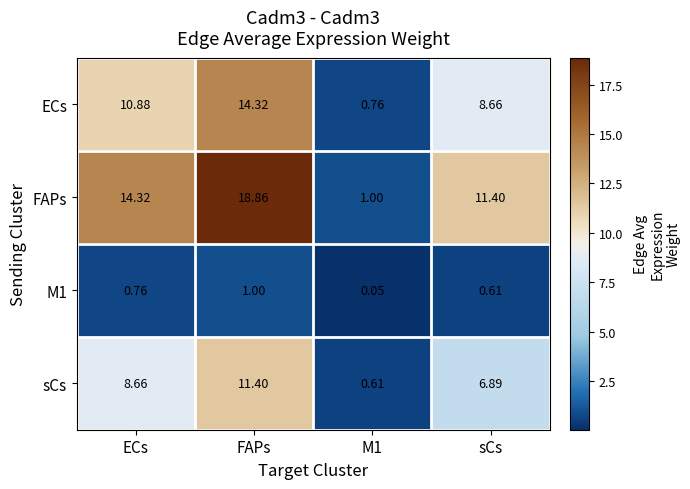

Which series changed the most between ECs and M1?

FAPs